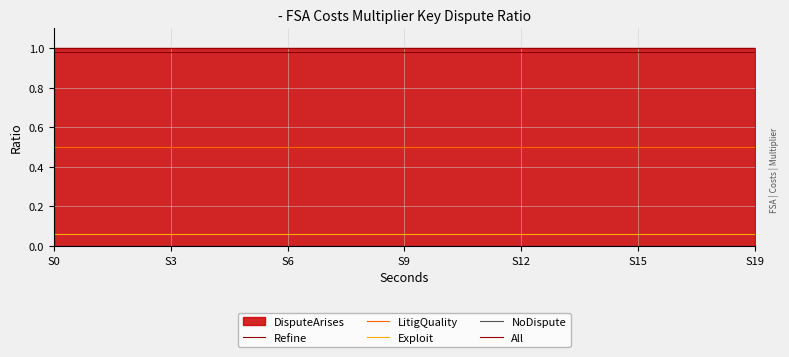

What is the sum of all LitigQuality values?

10.0